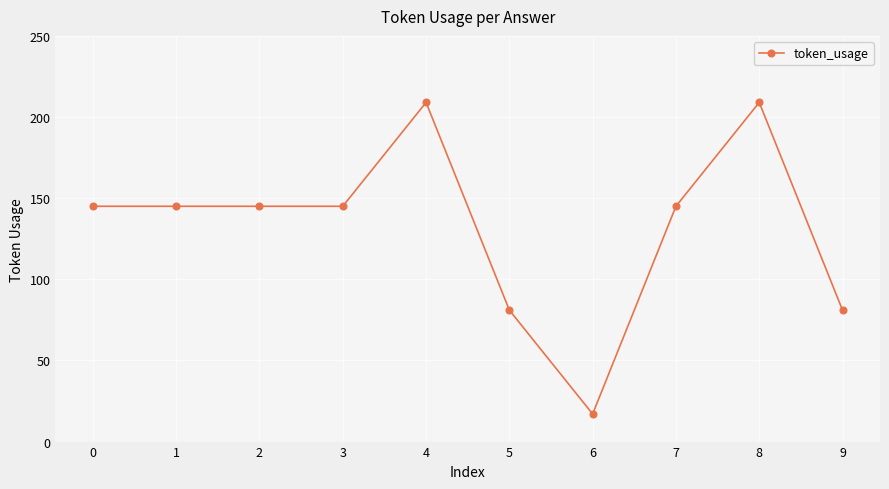

What is the sum of the values at 3 and 4?

354